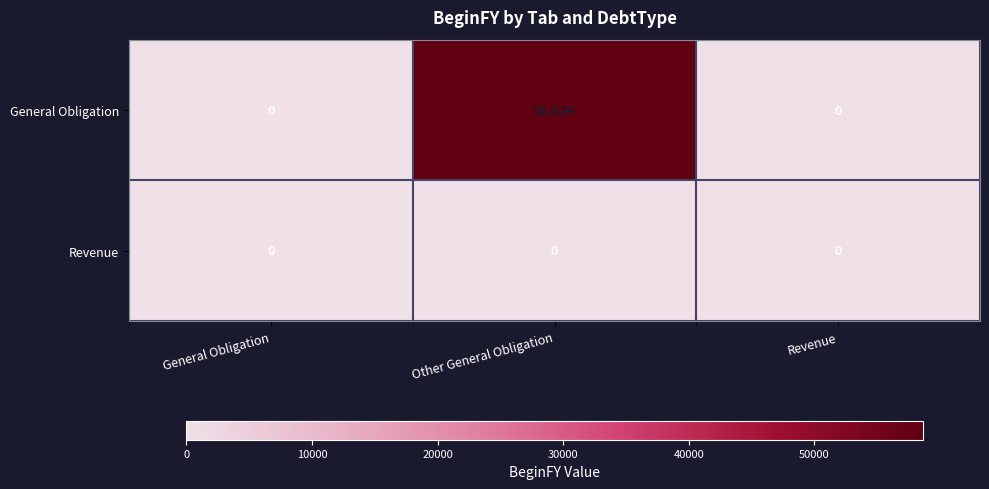

List the series in order of their overall mean, highest first.

General Obligation, Revenue